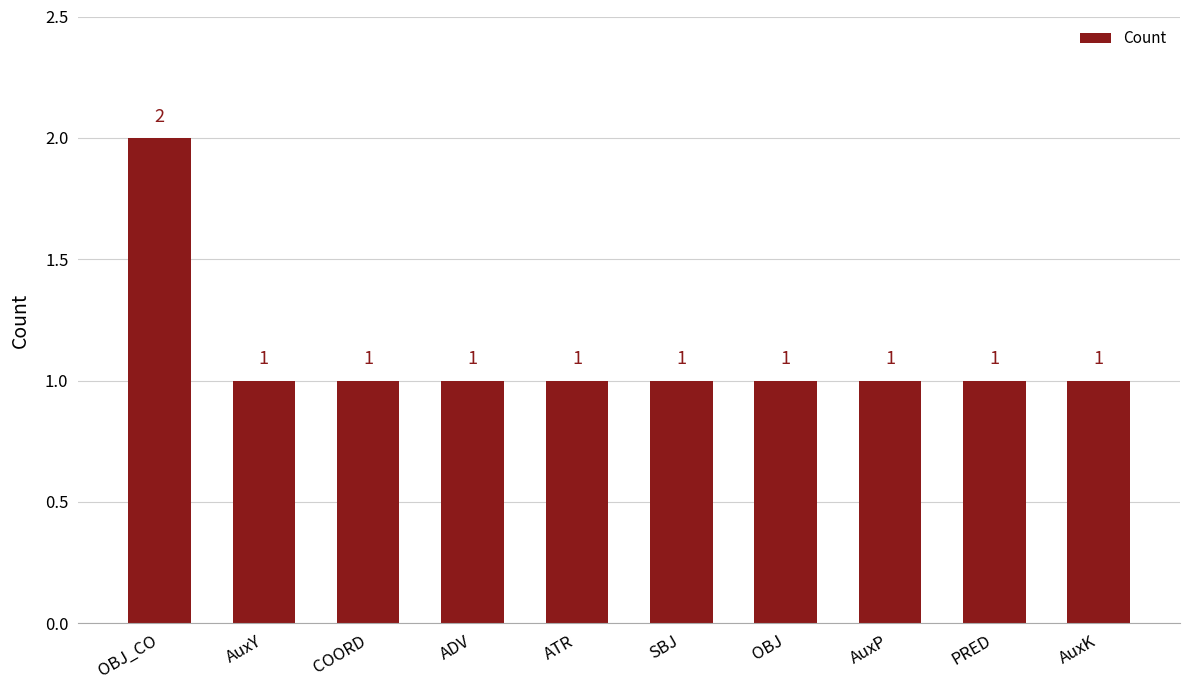

How many bars are there in total?

10